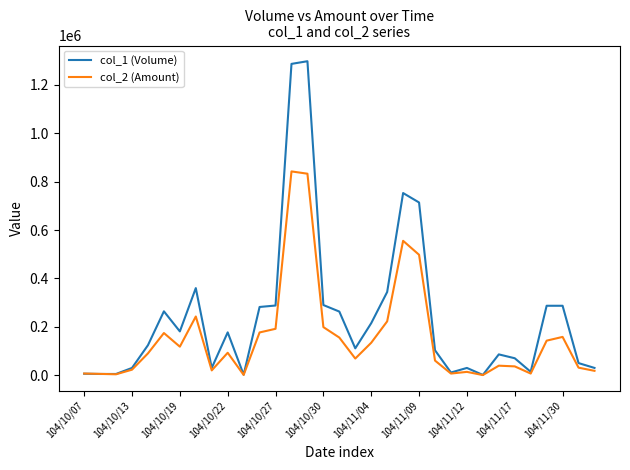

What is the maximum value shown in the chart?

1298000